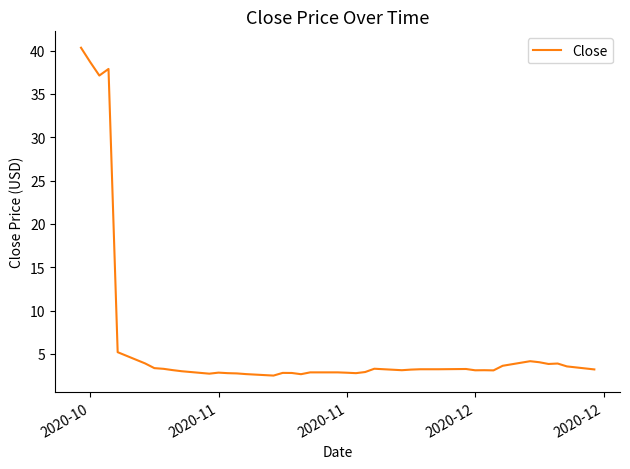

What is the minimum value shown in the chart?

2.5